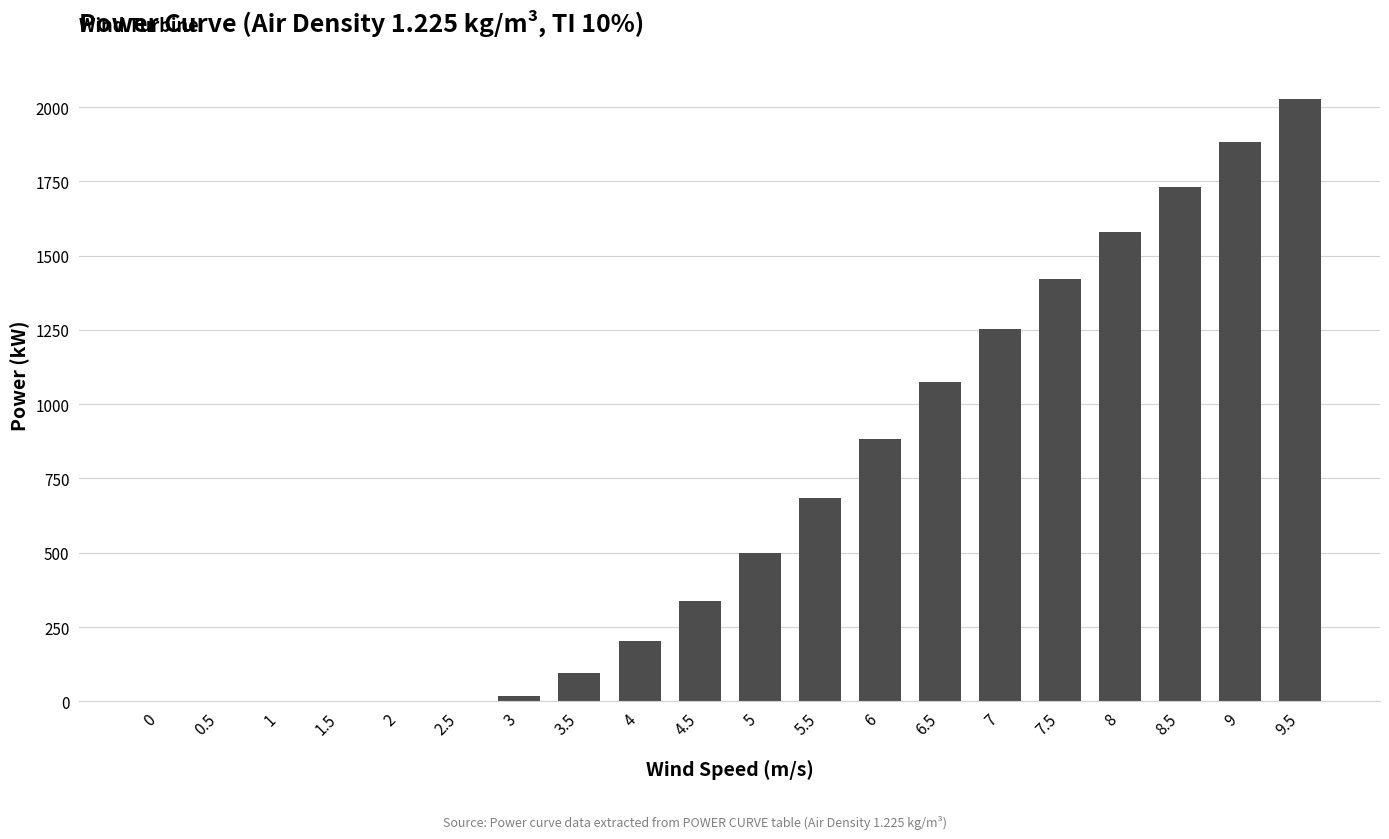

The chart shows a value of 0 at 0. True or false?

True